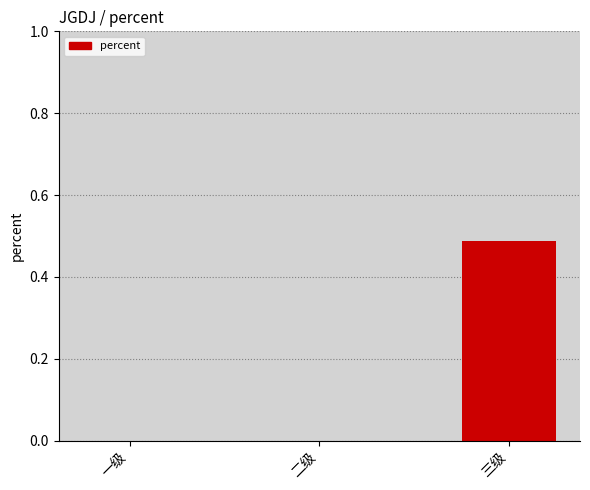

At which category does the chart reach its peak across all series?

三级